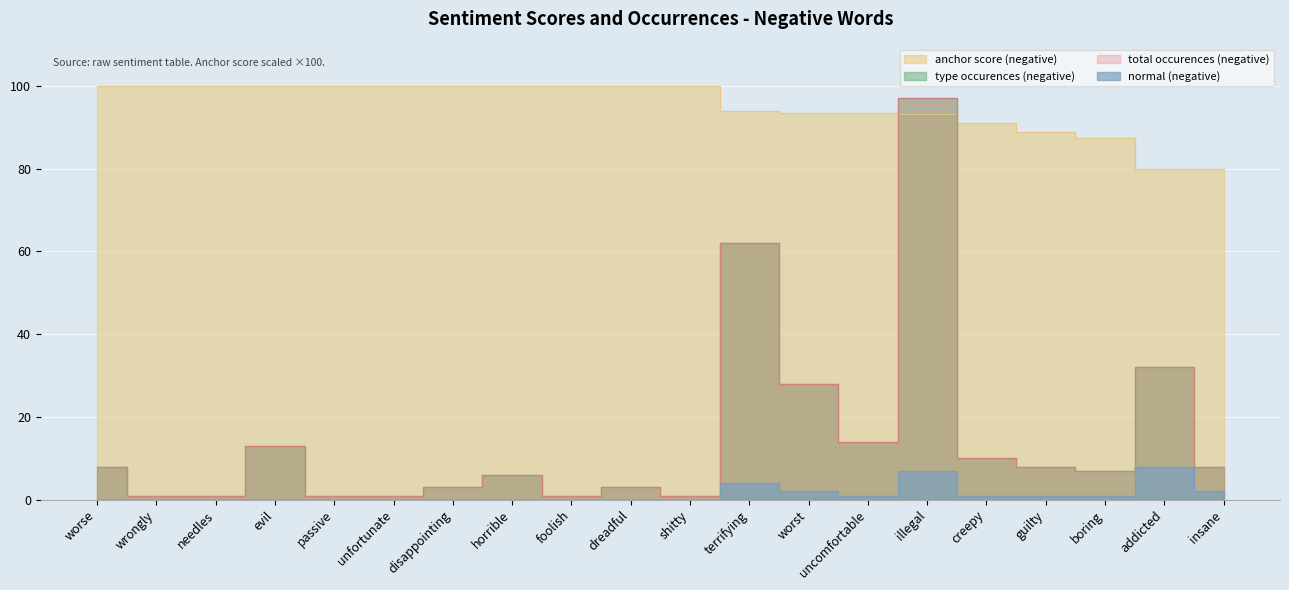

How many interior local peaks does the type occurences (negative) series have?

6